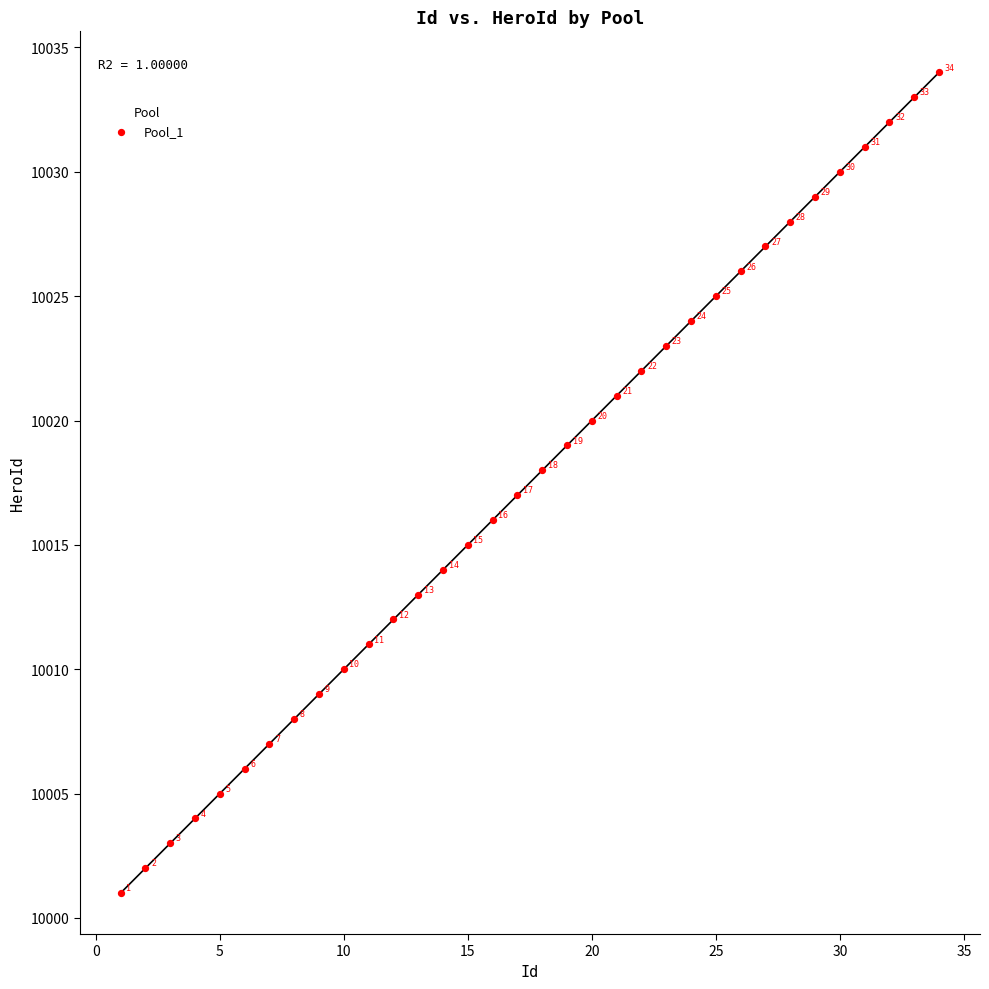

What is the range of Y values (max minus min)?

33